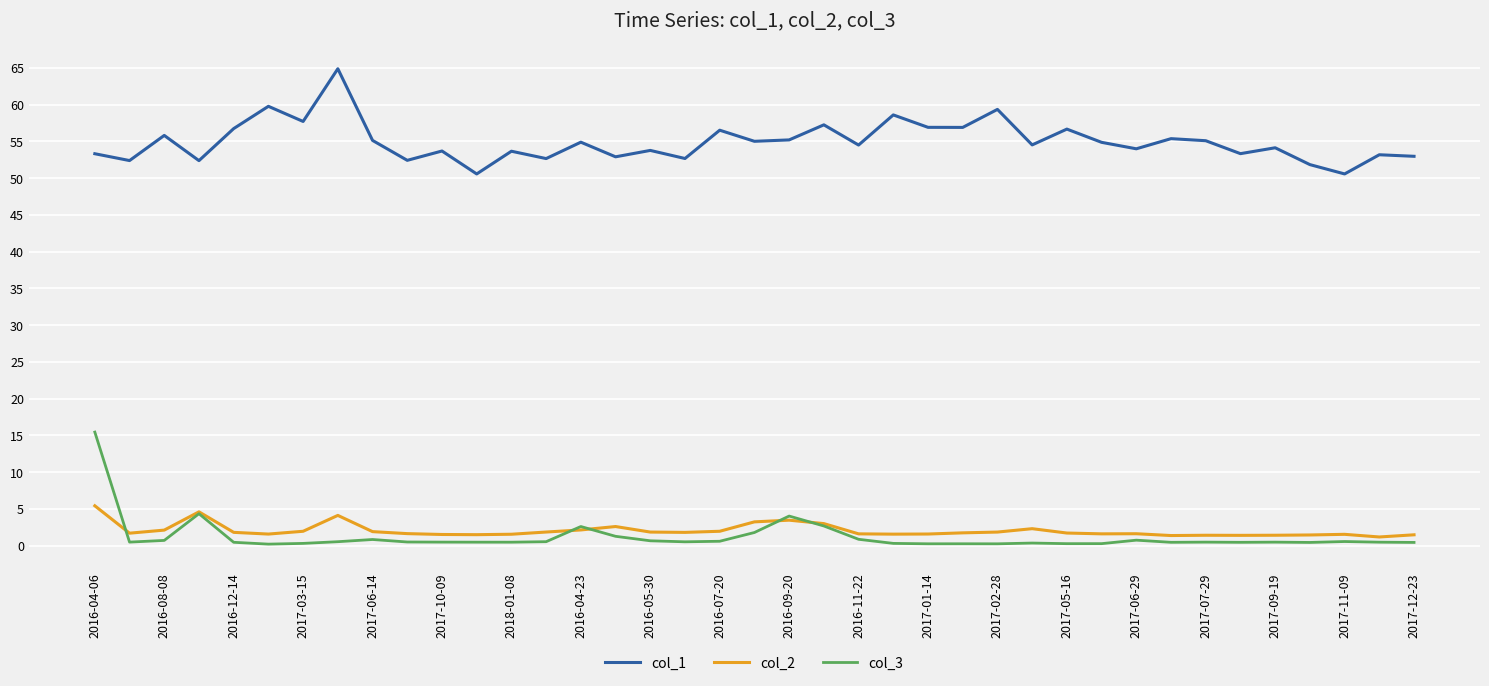

Which series has the largest total across all categories?

col_1